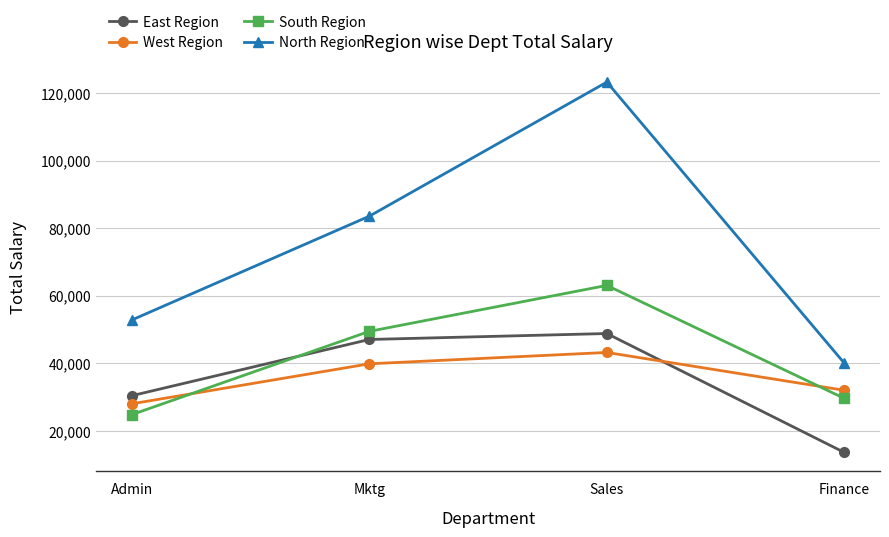

What is the spread (max minus min) of values at Finance?

26400